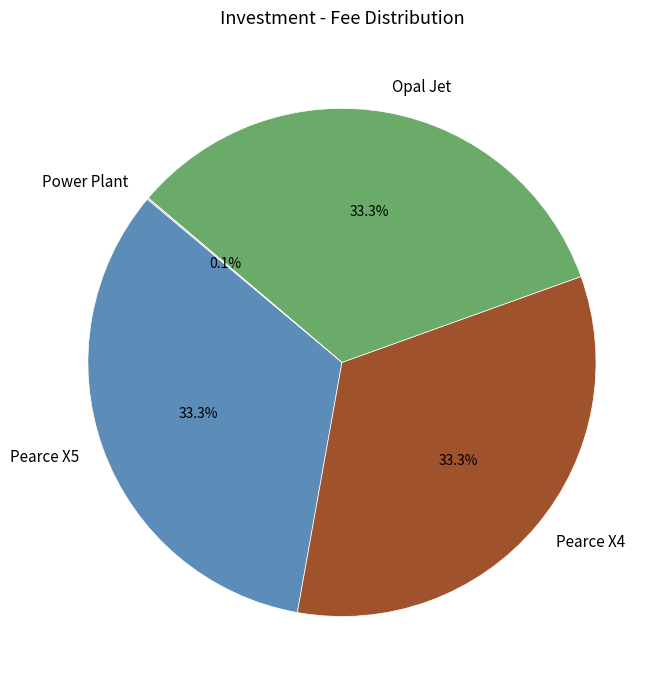

Does any single category account for the majority?

No